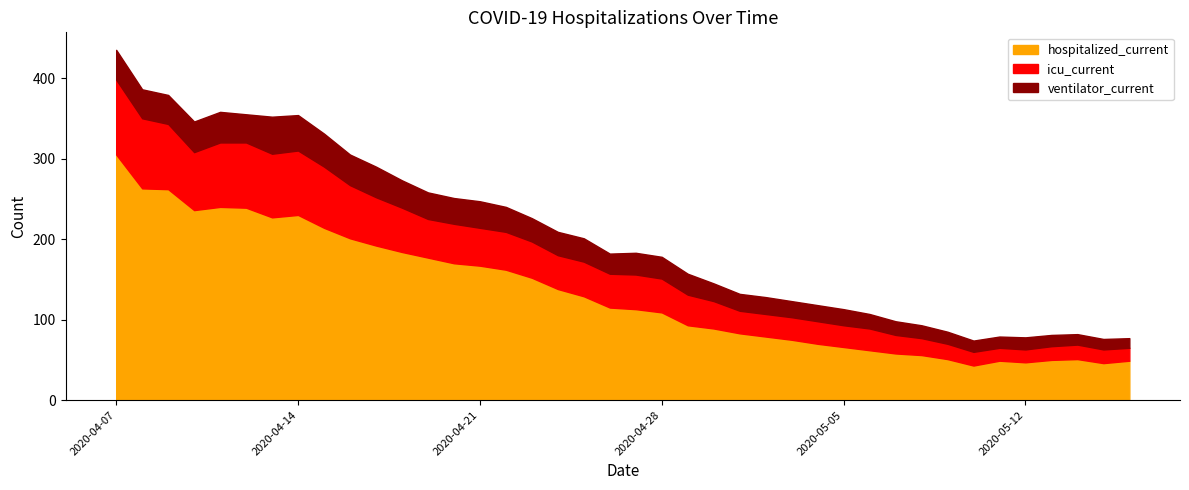

Reading right to left, transcribe all the data shown in this chart.

hospitalized_current: 2020-05-16=49	2020-05-15=46	2020-05-14=51	2020-05-13=50	2020-05-12=47	2020-05-11=49	2020-05-10=43	2020-05-09=51	2020-05-08=56	2020-05-07=58	2020-05-06=62	2020-05-05=66	2020-05-04=70	2020-05-03=75	2020-05-02=79	2020-05-01=83	2020-04-30=89	2020-04-29=93	2020-04-28=109	2020-04-27=113	2020-04-26=115	2020-04-25=129	2020-04-24=138	2020-04-23=152	2020-04-22=162	2020-04-21=167	2020-04-20=170	2020-04-19=177	2020-04-18=184	2020-04-17=192	2020-04-16=201	2020-04-15=214	2020-04-14=230	2020-04-13=227	2020-04-12=239	2020-04-11=240	2020-04-10=236	2020-04-09=262	2020-04-08=263	2020-04-07=305
icu_current: 2020-05-16=16	2020-05-15=17	2020-05-14=18	2020-05-13=17	2020-05-12=16	2020-05-11=16	2020-05-10=17	2020-05-09=19	2020-05-08=21	2020-05-07=23	2020-05-06=27	2020-05-05=27	2020-05-04=28	2020-05-03=28	2020-05-02=28	2020-05-01=28	2020-04-30=34	2020-04-29=38	2020-04-28=42	2020-04-27=43	2020-04-26=42	2020-04-25=43	2020-04-24=42	2020-04-23=45	2020-04-22=47	2020-04-21=47	2020-04-20=49	2020-04-19=48	2020-04-18=55	2020-04-17=60	2020-04-16=66	2020-04-15=76	2020-04-14=80	2020-04-13=79	2020-04-12=81	2020-04-11=80	2020-04-10=72	2020-04-09=81	2020-04-08=87	2020-04-07=93
ventilator_current: 2020-05-16=12	2020-05-15=13	2020-05-14=13	2020-05-13=14	2020-05-12=15	2020-05-11=14	2020-05-10=14	2020-05-09=15	2020-05-08=16	2020-05-07=17	2020-05-06=18	2020-05-05=20	2020-05-04=20	2020-05-03=20	2020-05-02=21	2020-05-01=21	2020-04-30=22	2020-04-29=26	2020-04-28=27	2020-04-27=27	2020-04-26=25	2020-04-25=29	2020-04-24=29	2020-04-23=29	2020-04-22=31	2020-04-21=33	2020-04-20=32	2020-04-19=33	2020-04-18=34	2020-04-17=38	2020-04-16=38	2020-04-15=41	2020-04-14=44	2020-04-13=46	2020-04-12=35	2020-04-11=38	2020-04-10=38	2020-04-09=36	2020-04-08=36	2020-04-07=37